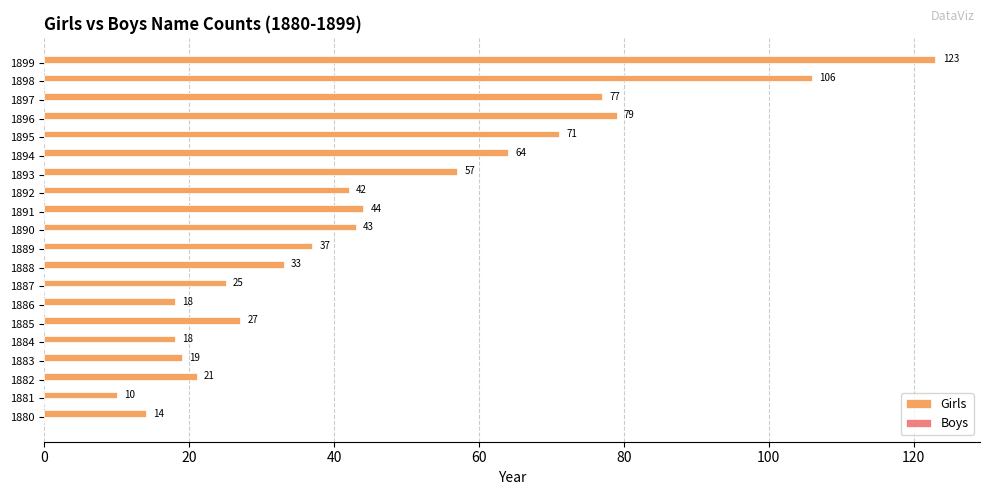

What value does the data have at 1897?

77